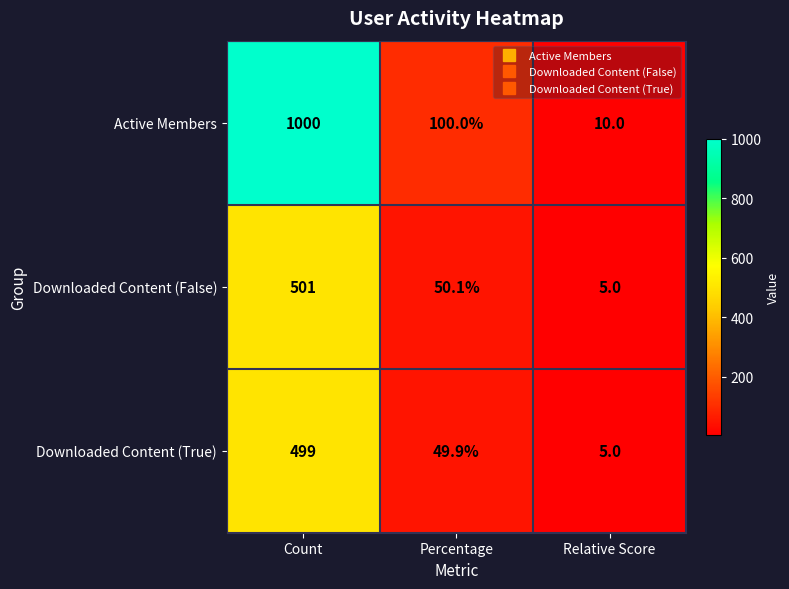

Where does the Downloaded Content (True) series first go above 49?

Count